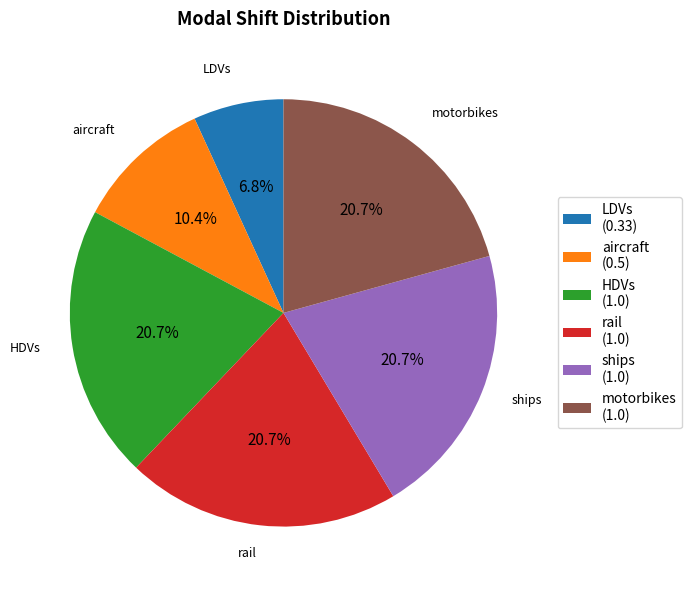

Do ships and HDVs together represent more than half of the pie?

No